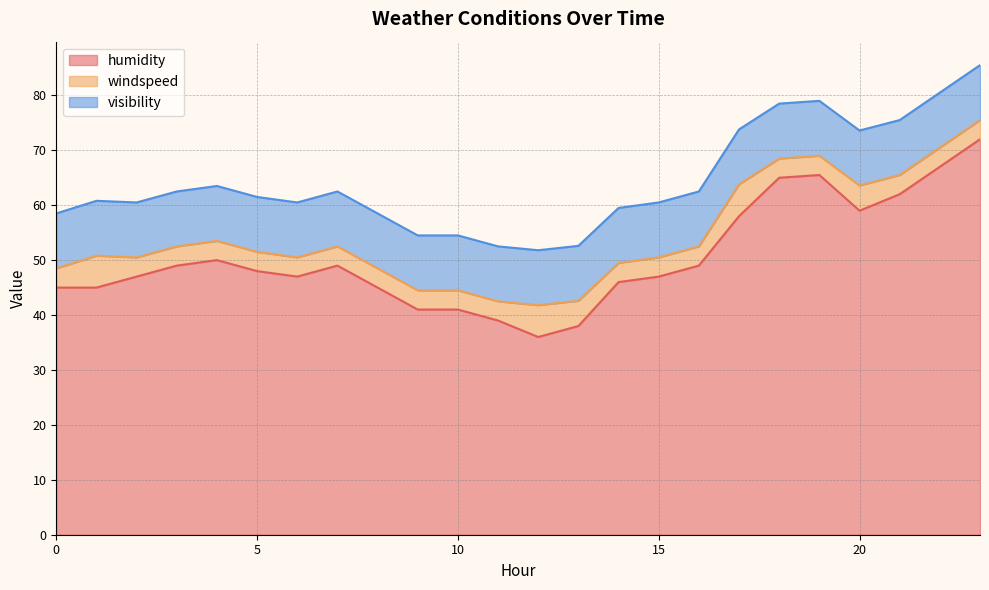

The humidity series shows 50.0 at 4. True or false?

True